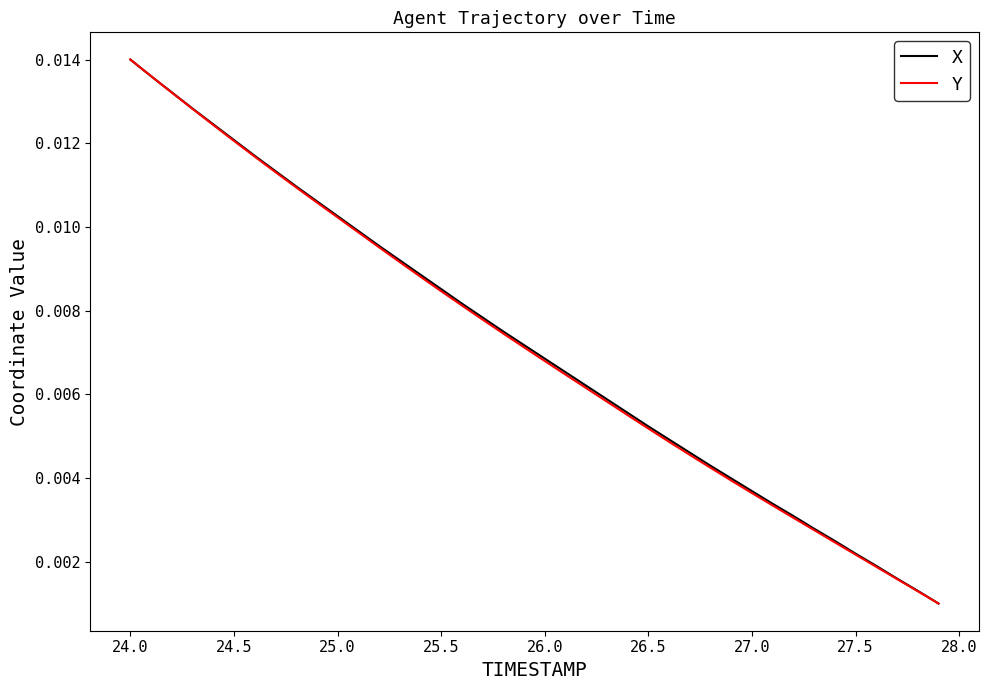

How many lines are shown in the chart?

2